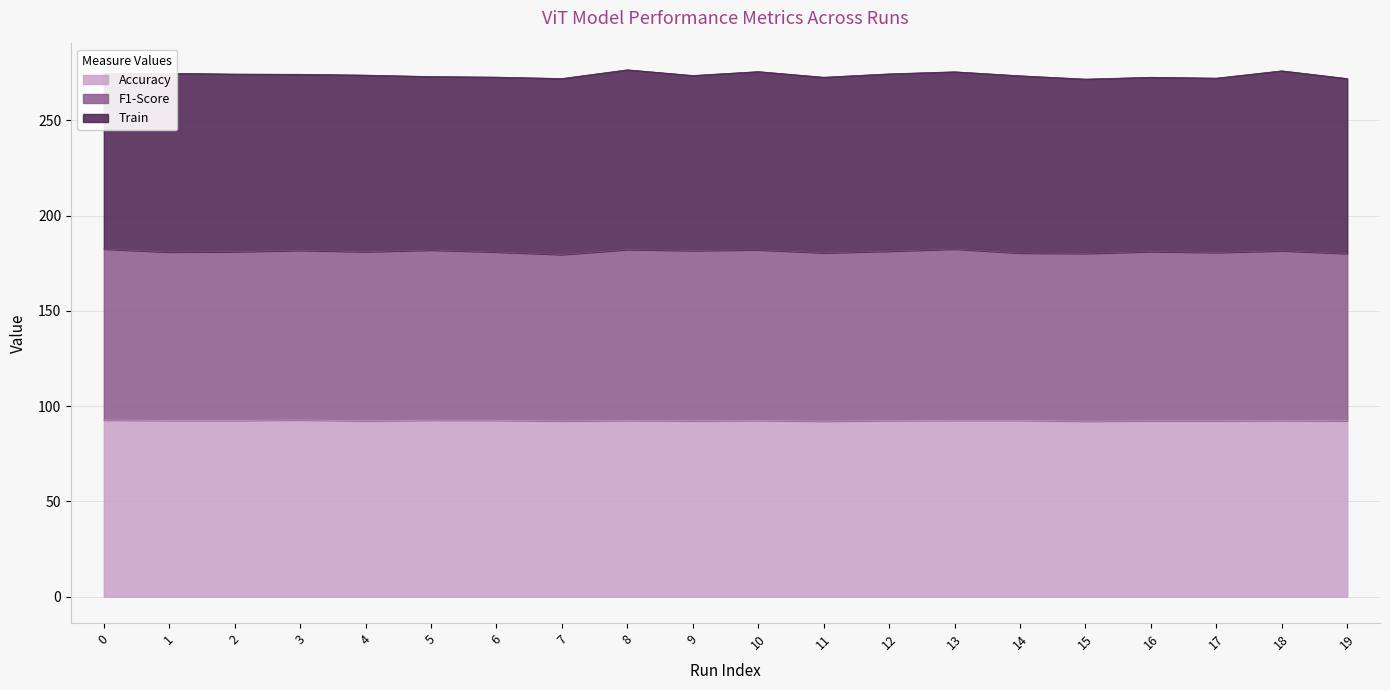

What is the difference between the Accuracy values at 13 and 10?

0.1